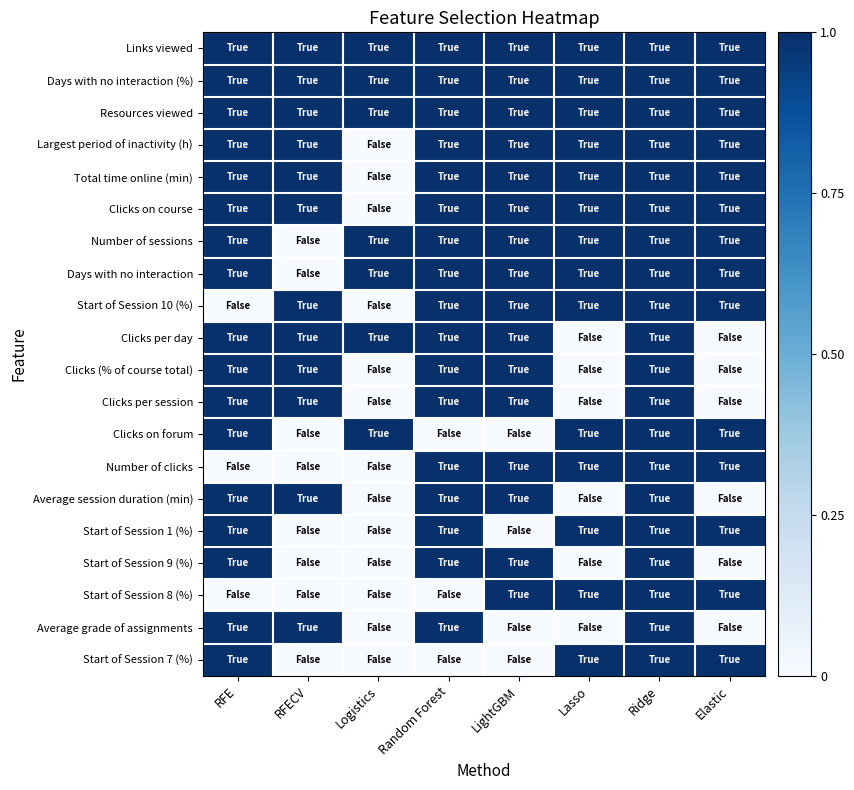

Between Random Forest and RFE, which is larger?

Random Forest